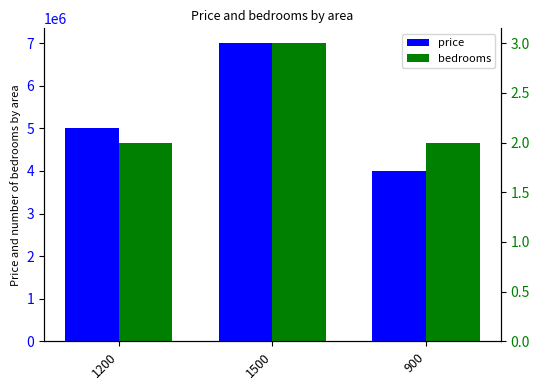

What value does the bedrooms series have at 900?

2